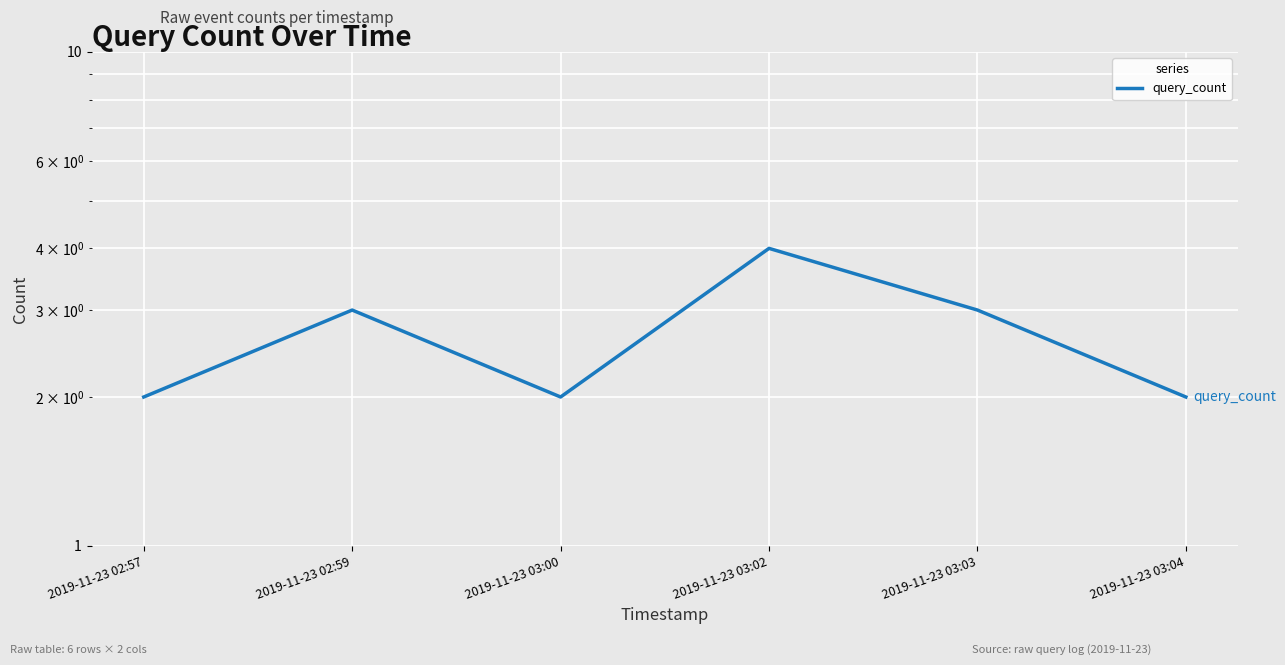

Count the number of values greater than 3.

1